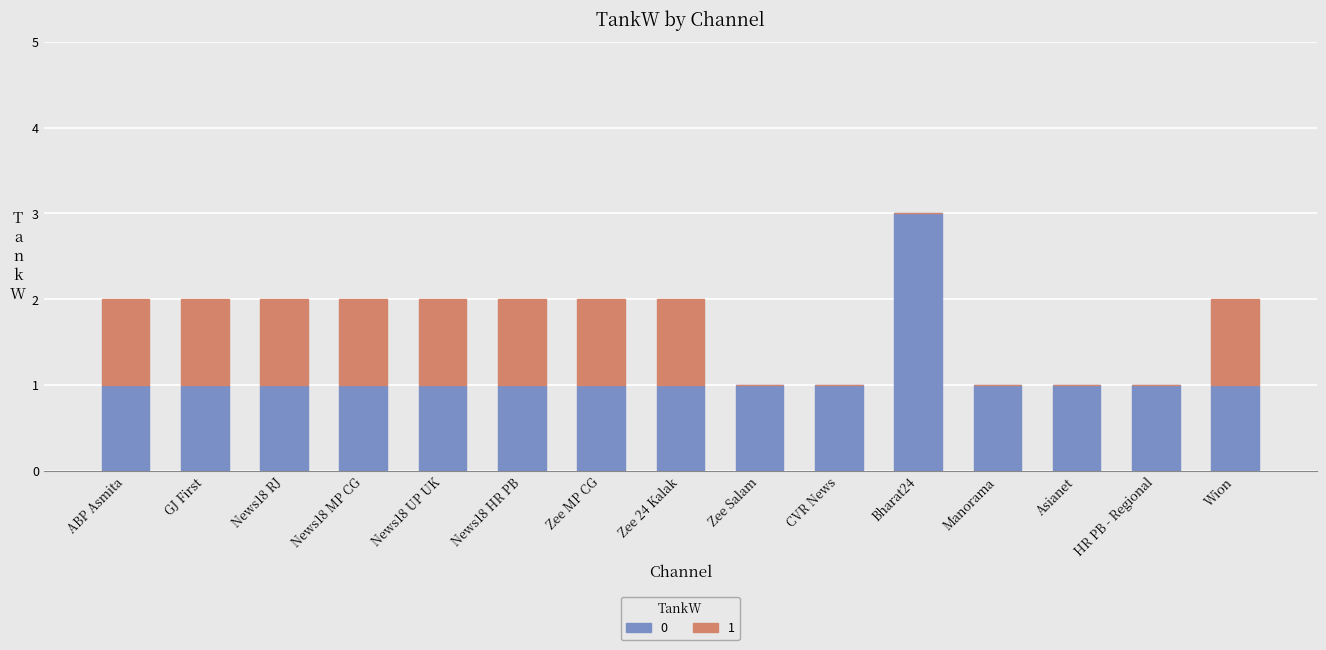

What is the approximate value of 0 at Asianet?

1